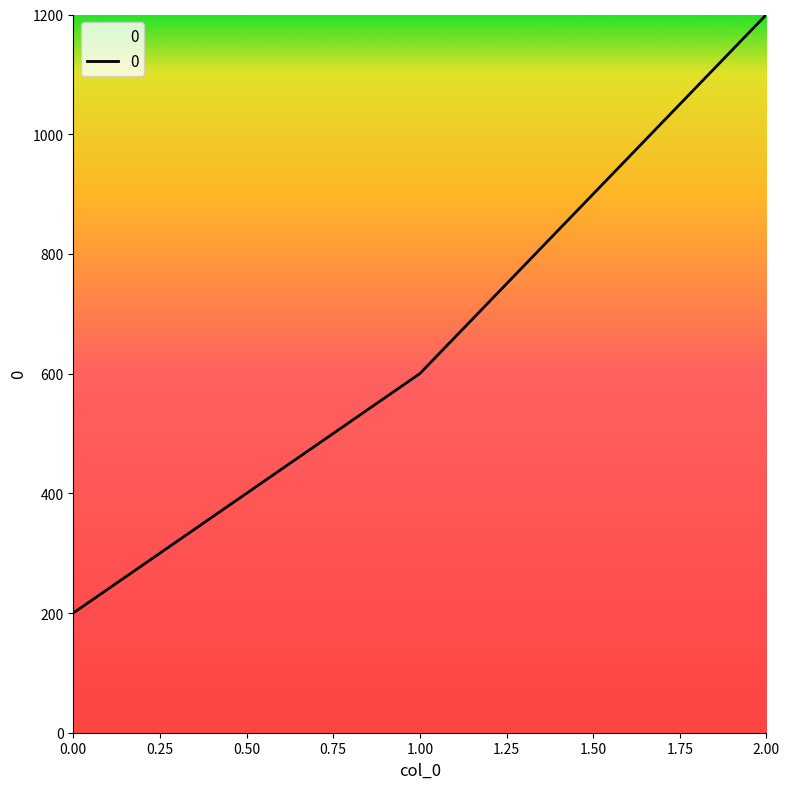

Does the chart display data point markers on the line(s)?

No